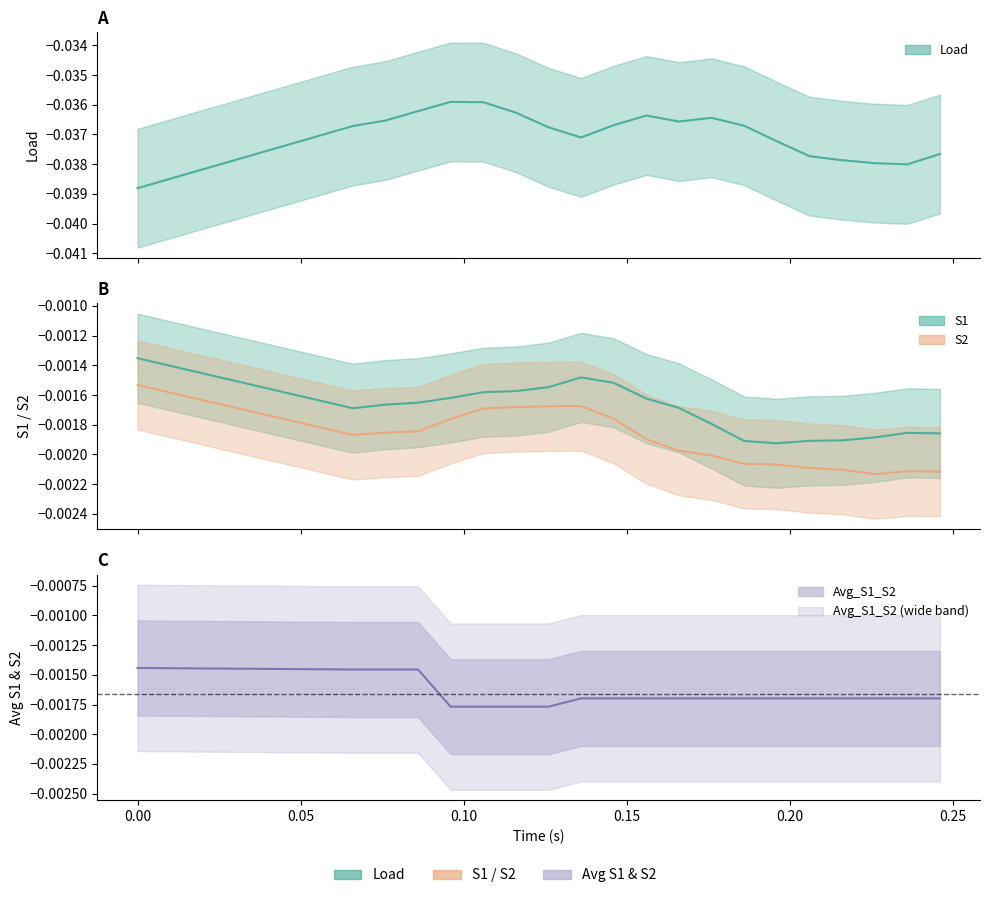

True or false: the data shows -0.0 at 14.

True